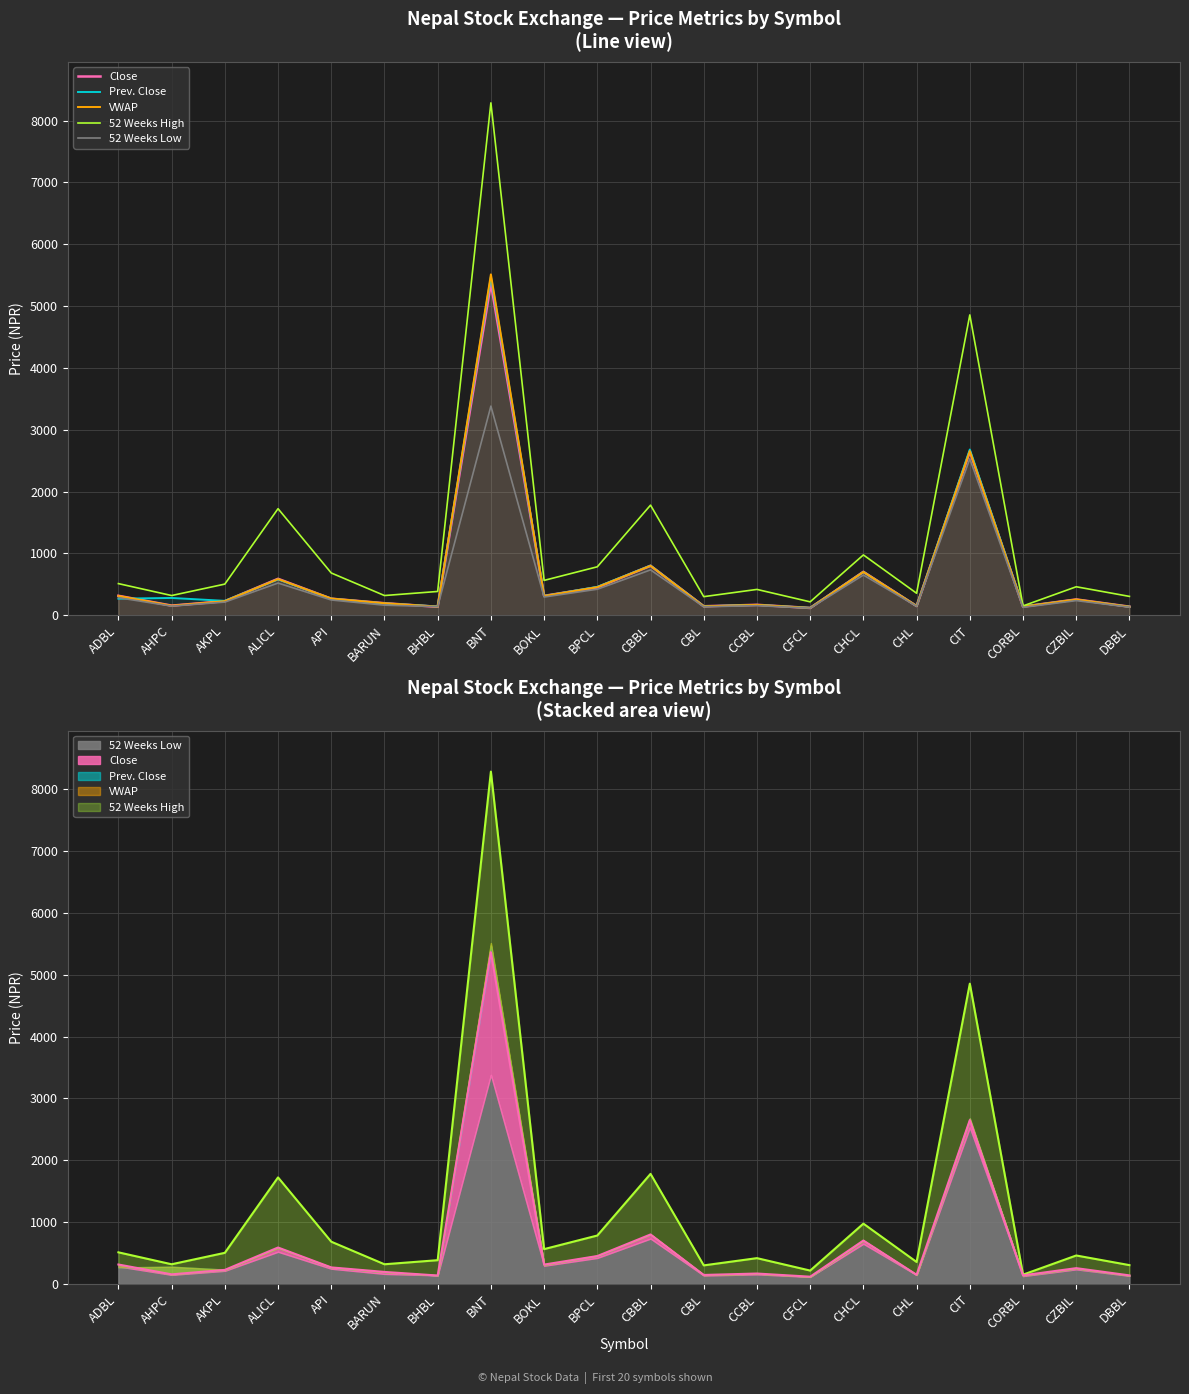

Where does the 52 Weeks Low series first go above 236?

ADBL